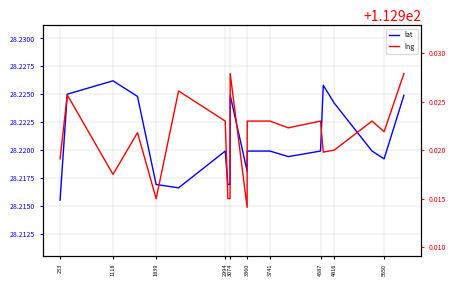

True or false: lng and lat cross at least once.

False